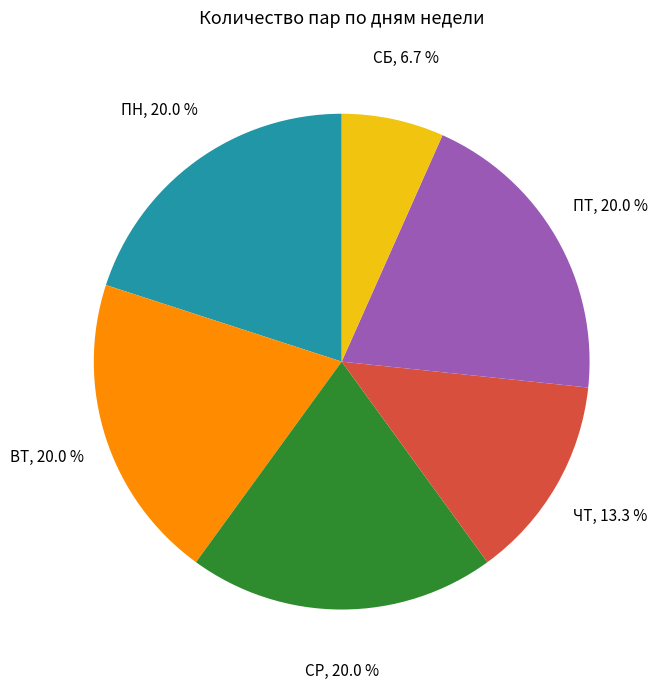

Which slice is the smallest?

СБ